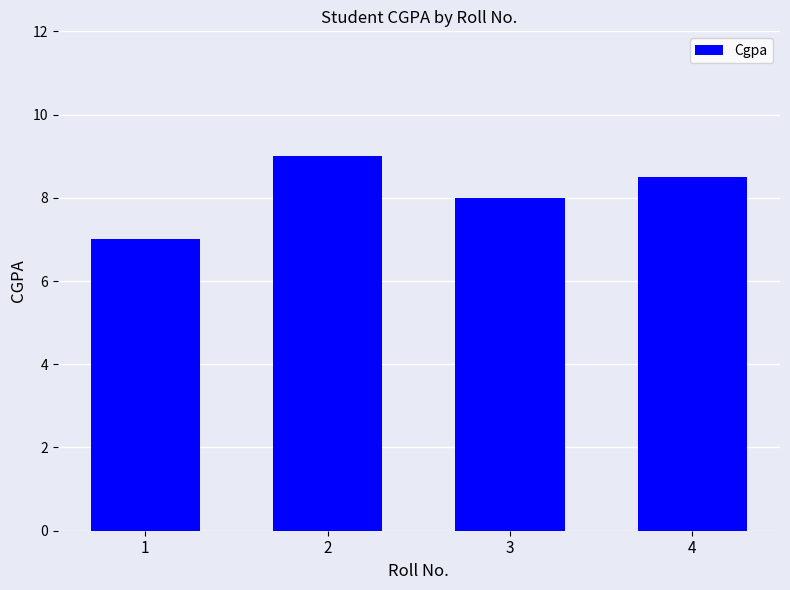

Reading left to right, transcribe all the data shown in this chart.

7.0	9.0	8.0	8.5